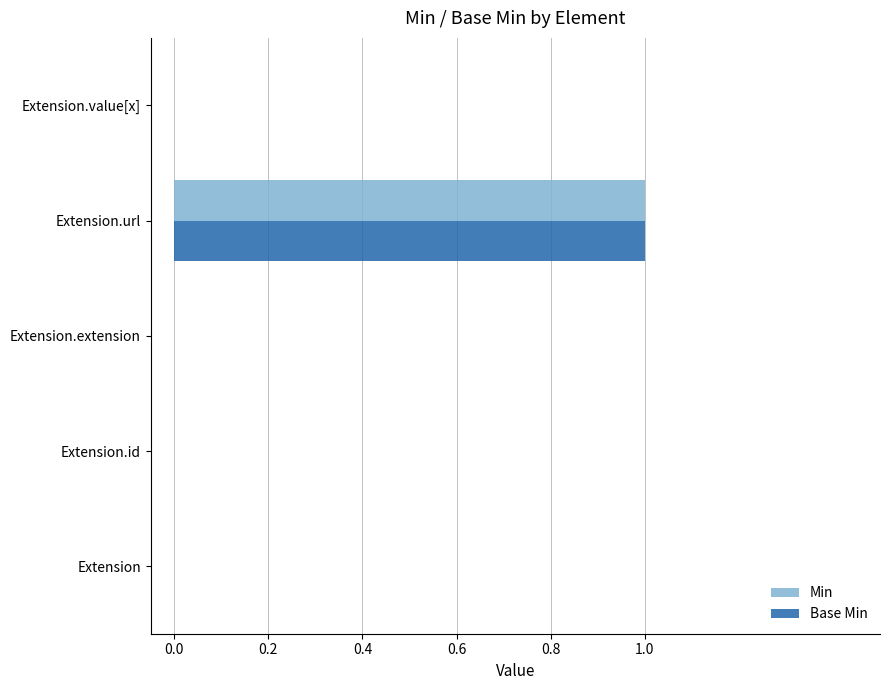

Is the value of Min at Extension.url greater than the value of Base Min at Extension.id?

Yes